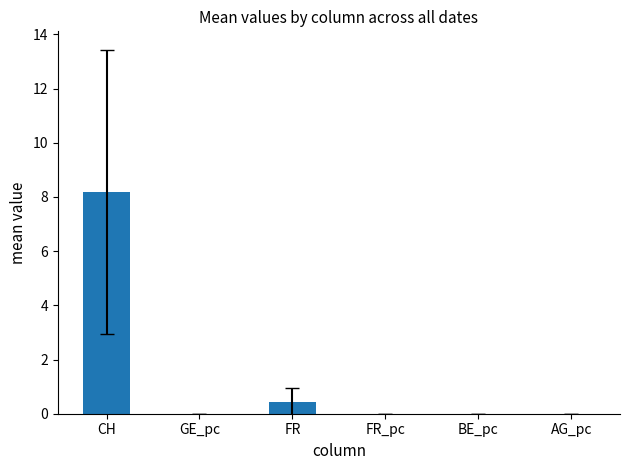

True or false: the data shows 0.0 at AG_pc.

True